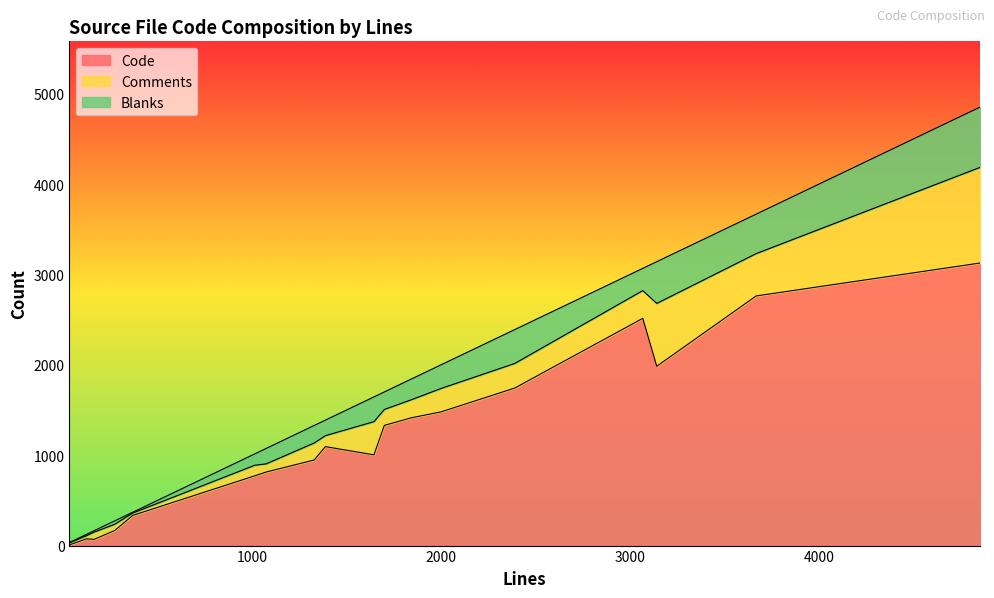

What is the highest value of the Code series?

3126